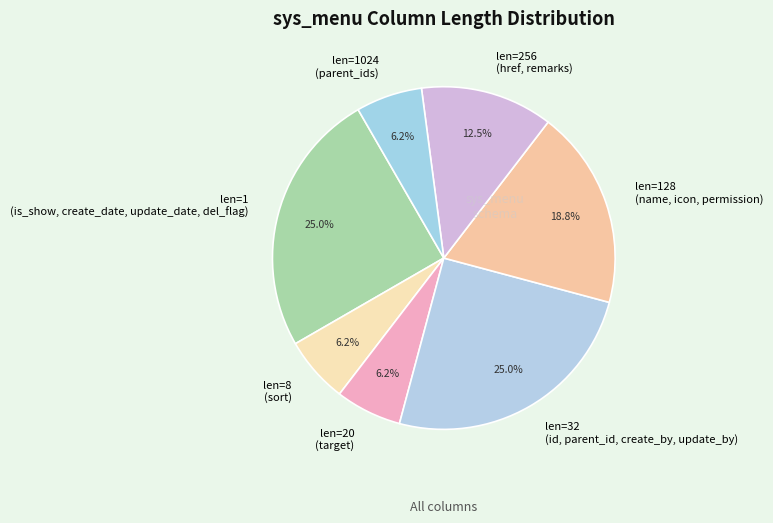

Does any single category account for the majority?

No